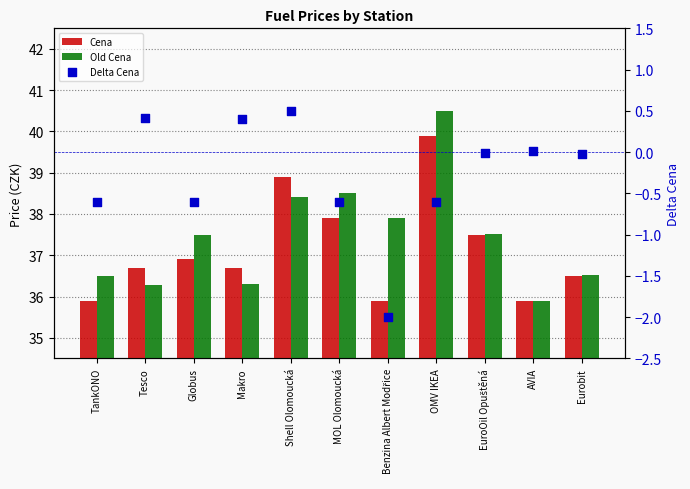

Which series has the largest total across all categories?

Old Cena